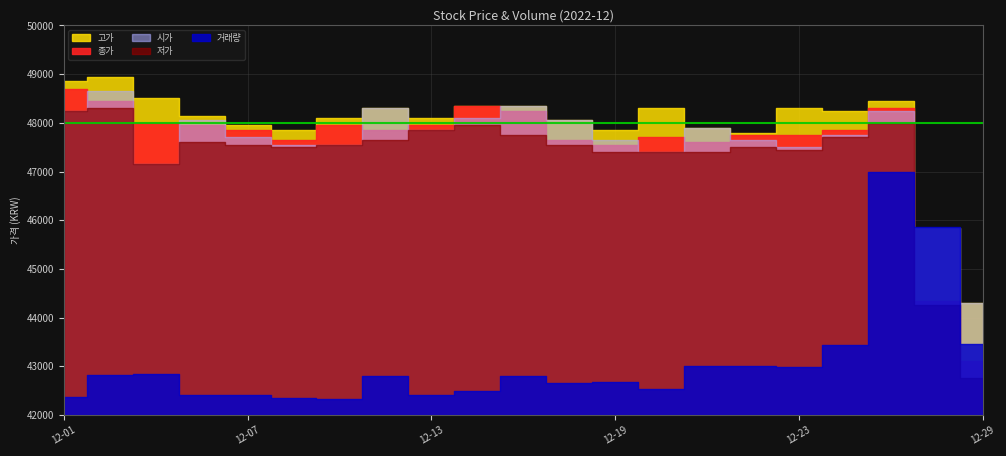

How many distinct data groups are displayed?

5